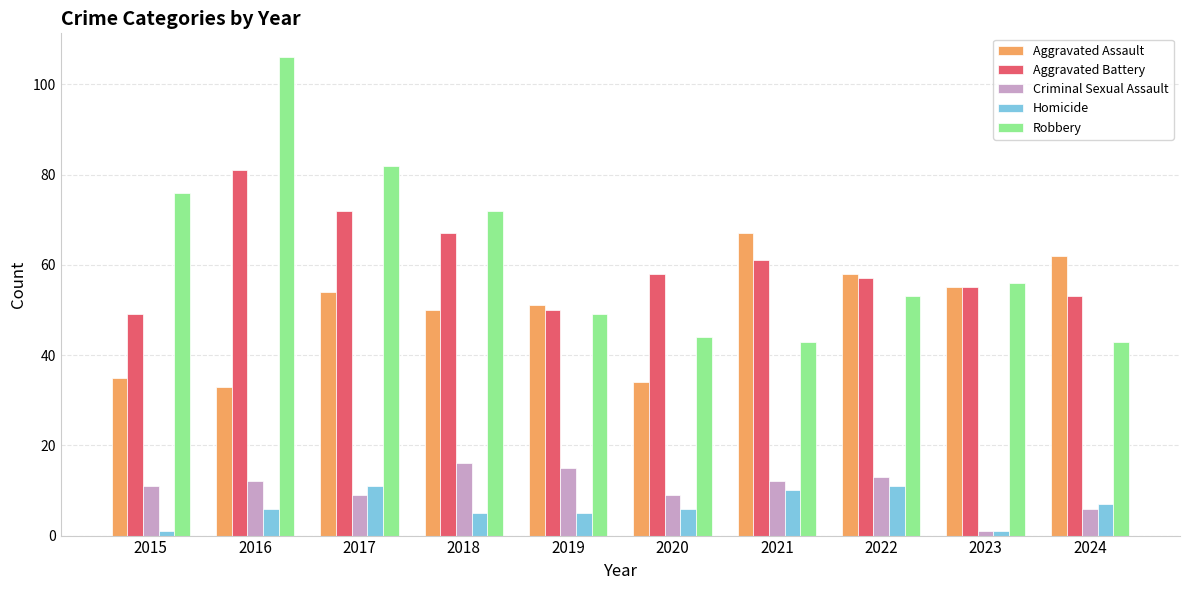

Reading left to right, what are all the values shown in this chart?

Aggravated Assault: 35	33	54	50	51	34	67	58	55	62
Aggravated Battery: 49	81	72	67	50	58	61	57	55	53
Criminal Sexual Assault: 11	12	9	16	15	9	12	13	1	6
Homicide: 1	6	11	5	5	6	10	11	1	7
Robbery: 76	106	82	72	49	44	43	53	56	43